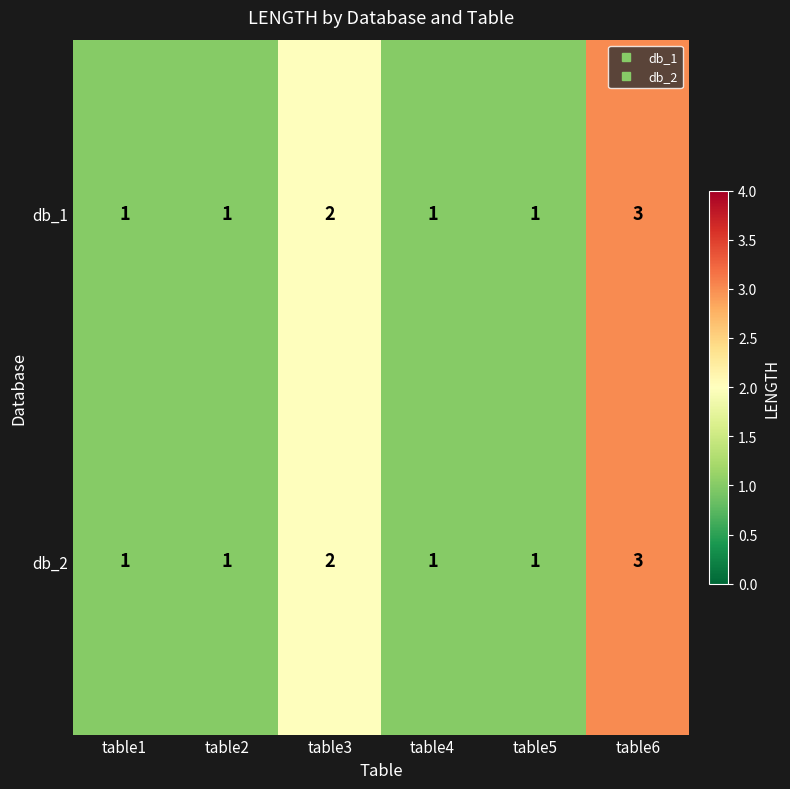

What is the sum of all db_1 values?

9